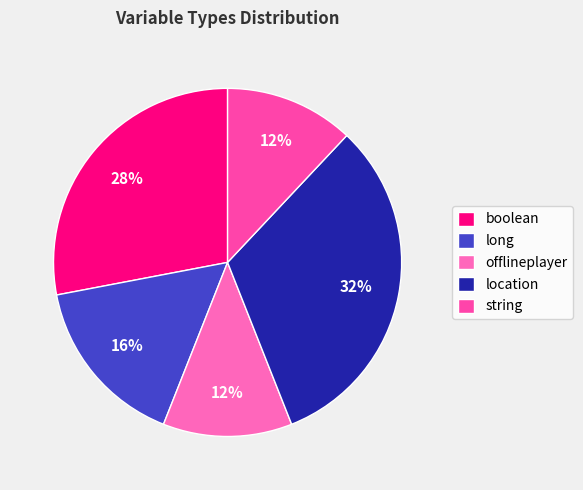

Which slice is the largest?

location